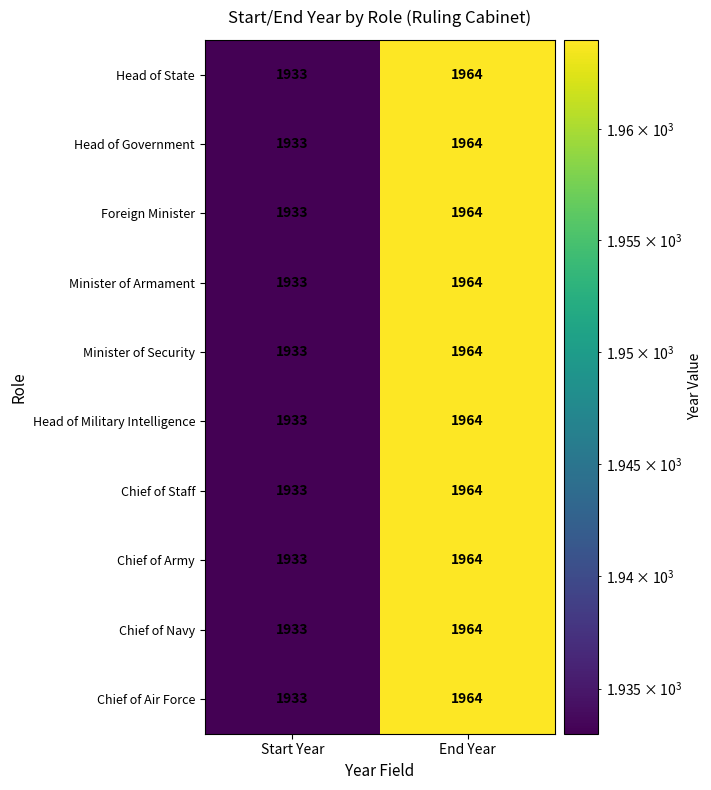

At which category is the sum across all series the highest?

End Year